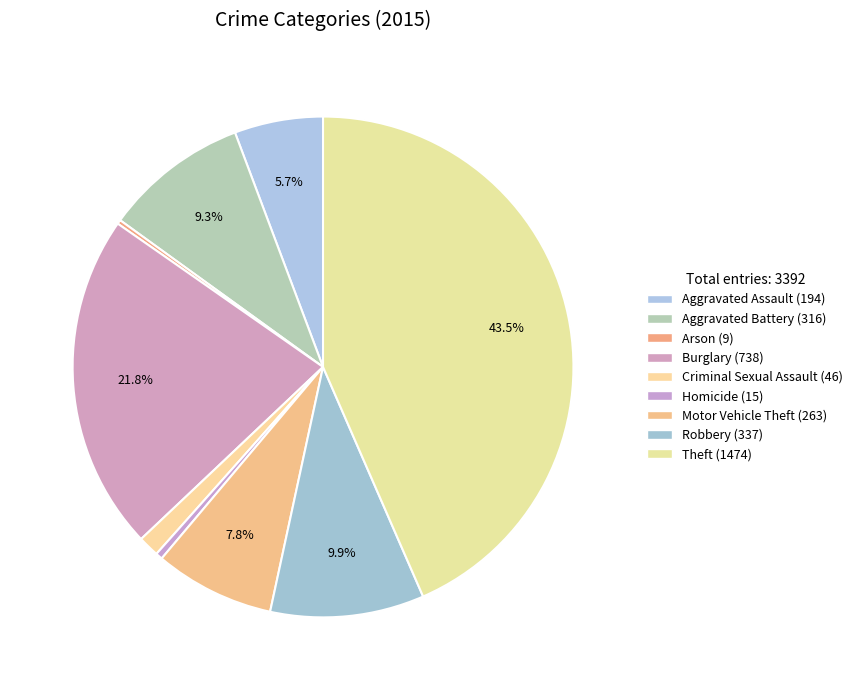

Rank the categories by value from highest to lowest.

Theft, Burglary, Robbery, Aggravated Battery, Motor Vehicle Theft, Aggravated Assault, Criminal Sexual Assault, Homicide, Arson